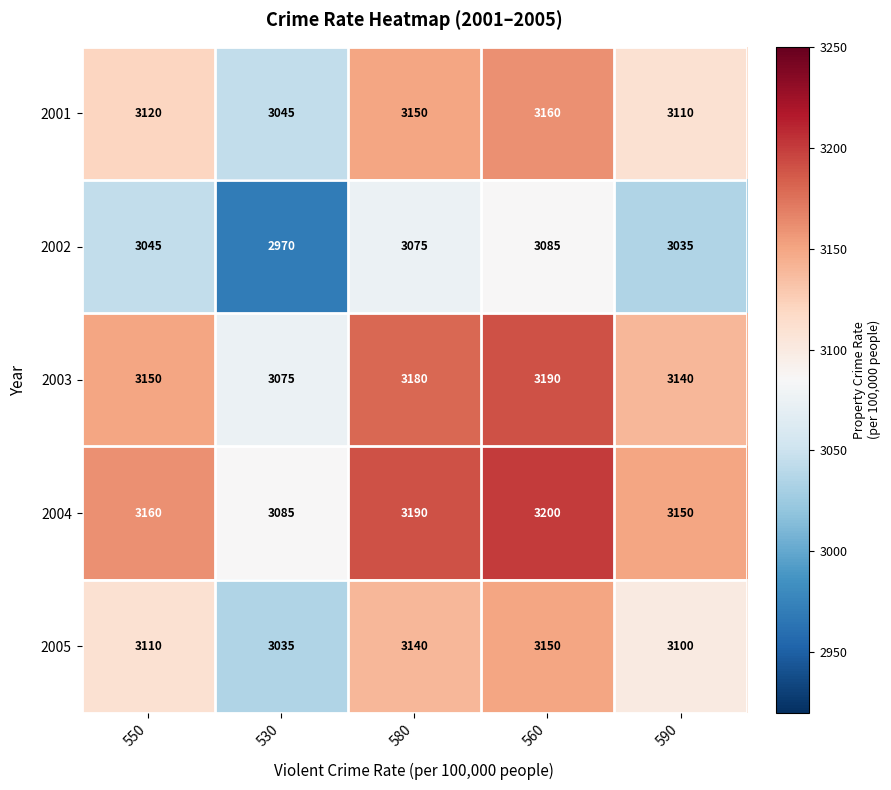

What is the minimum value shown in the chart?

2970